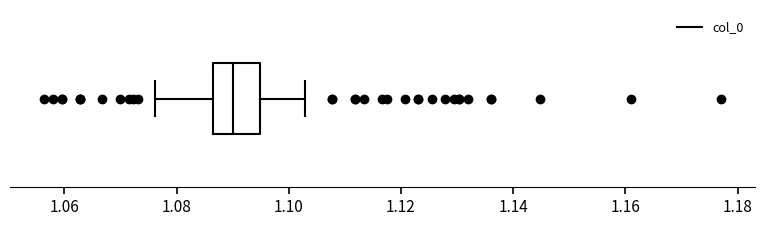

Transcribe this box plot: give where the median line is, the range the box spans, and where the two whiskers end, as read against the x-axis. The values are not printed on the chart, so give them approximately, as read against the axis.

median 1.090, box 1.086 to 1.094, whiskers 1.076 to 1.102